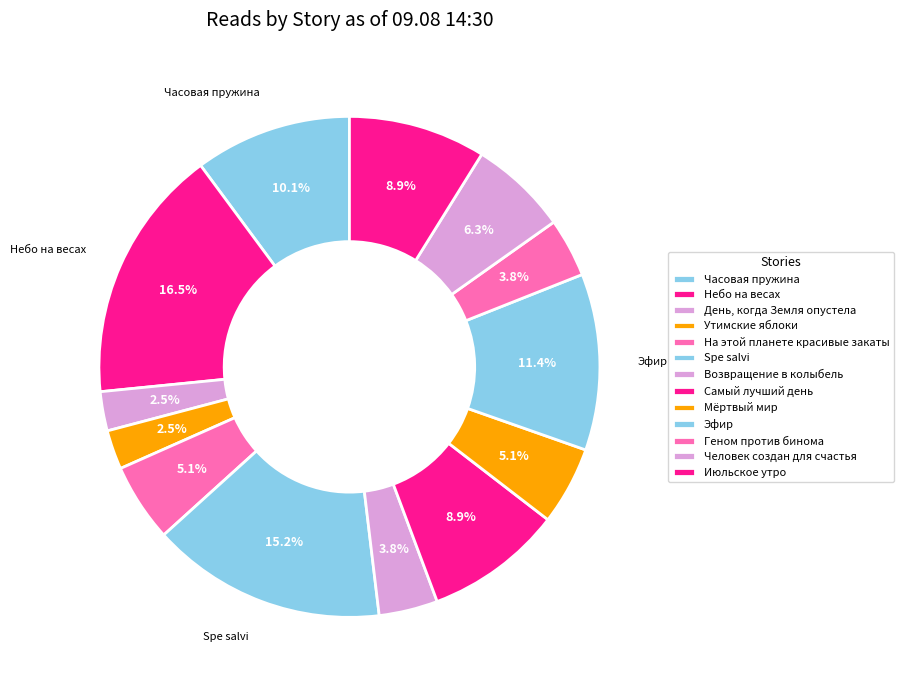

Which slice is the largest?

Небо на весах